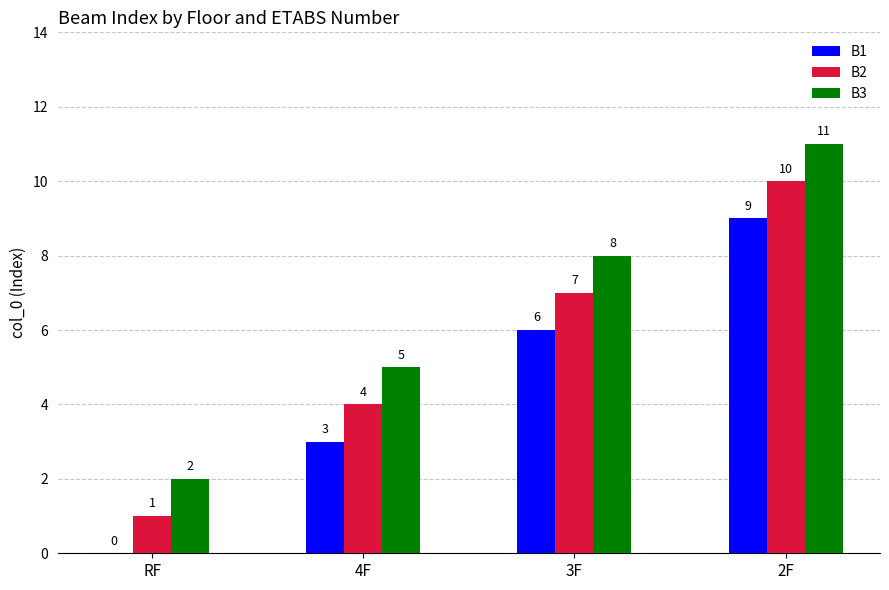

The value of B2 at 2F is 10. True or false?

True